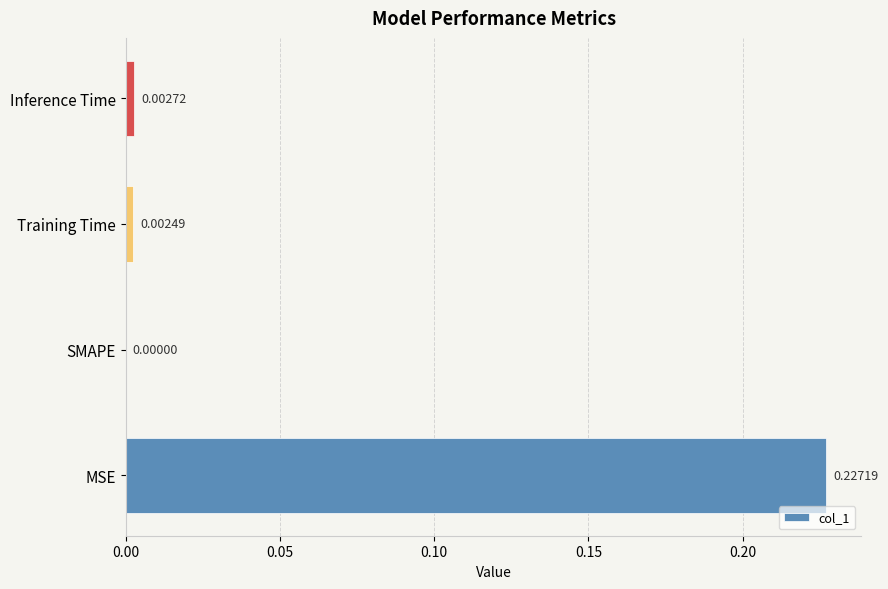

How many data points does each series have?

4